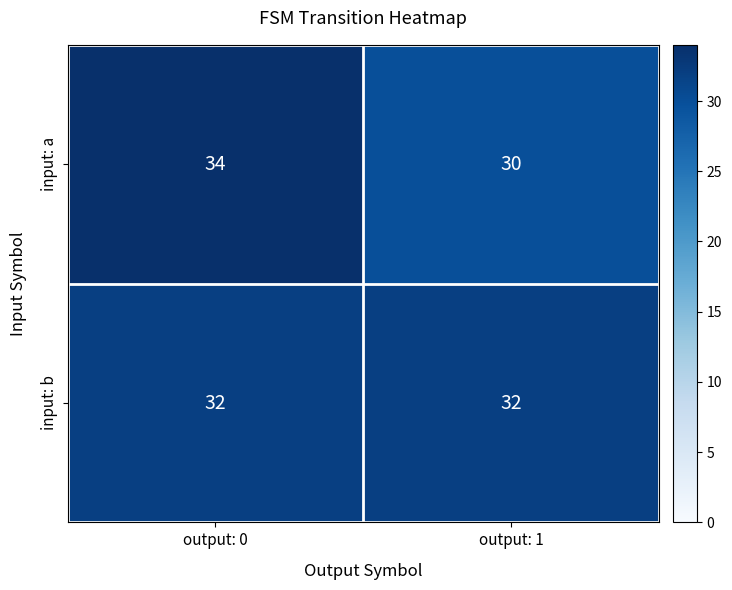

Which series changed the most between output: 0 and output: 1?

input: a